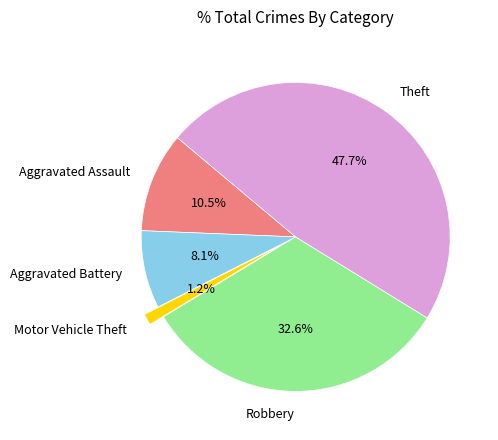

Do Robbery and Motor Vehicle Theft together represent more than half of the pie?

No